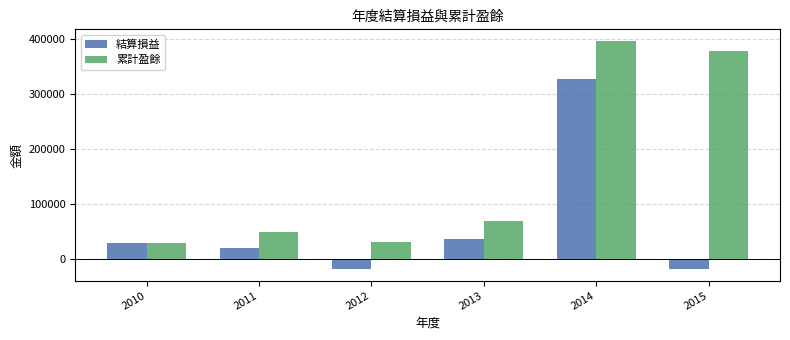

What is the sum of all 累計盈餘 values?

960047